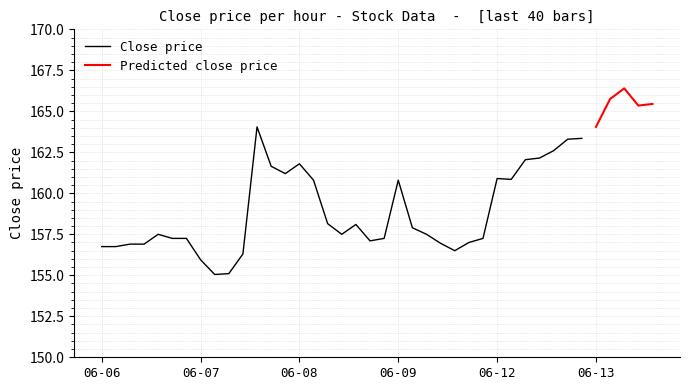

Does the chart display data point markers on the line(s)?

No